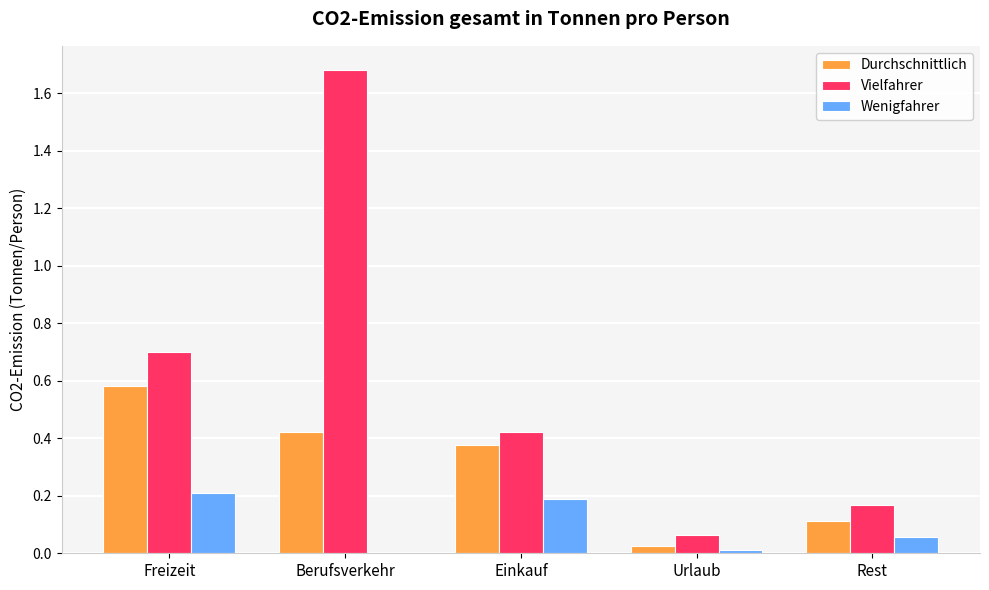

What is the sum of the Durchschnittlich values at Freizeit and Berufsverkehr?

1.0